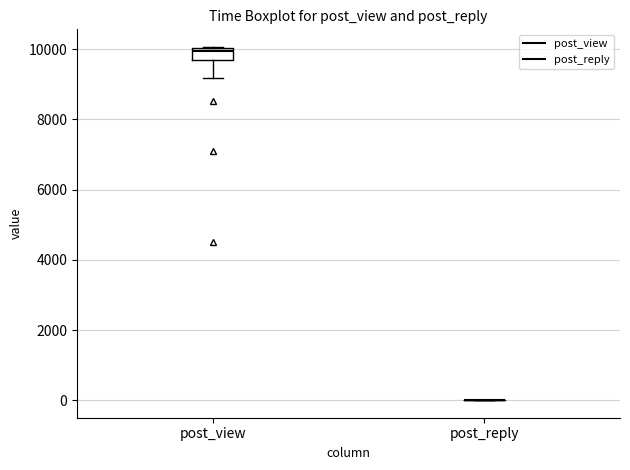

Reading left to right, read every box against the y-axis: the position of its median line, the range the box covers, and the ends of its whiskers. The values are not printed on the chart, so give them approximately, as read against the axis.

post_view: median 10000 (just below the box's upper edge), box 9600 to 10000, whiskers 9200 to 10000
post_reply: box collapsed to a line at 0, whiskers 0 to 0